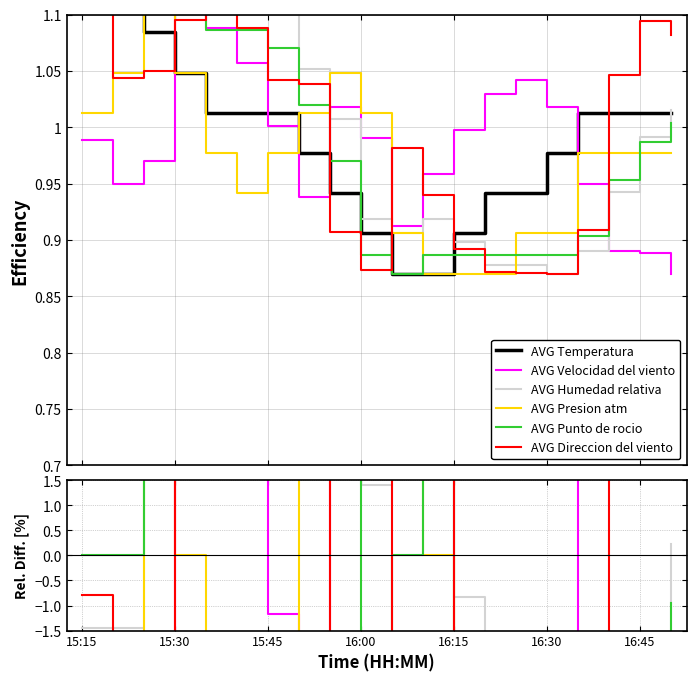

True or false: AVG Temperatura has a value of 0.4 at 16:00.

False